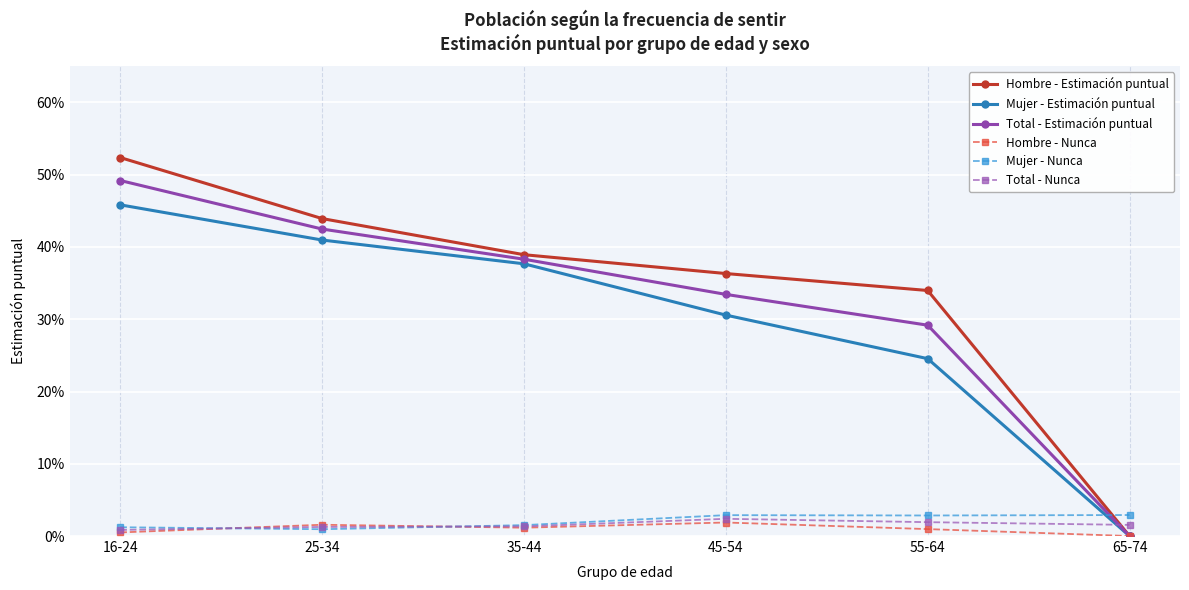

Which category has the lowest value across all series?

65-74